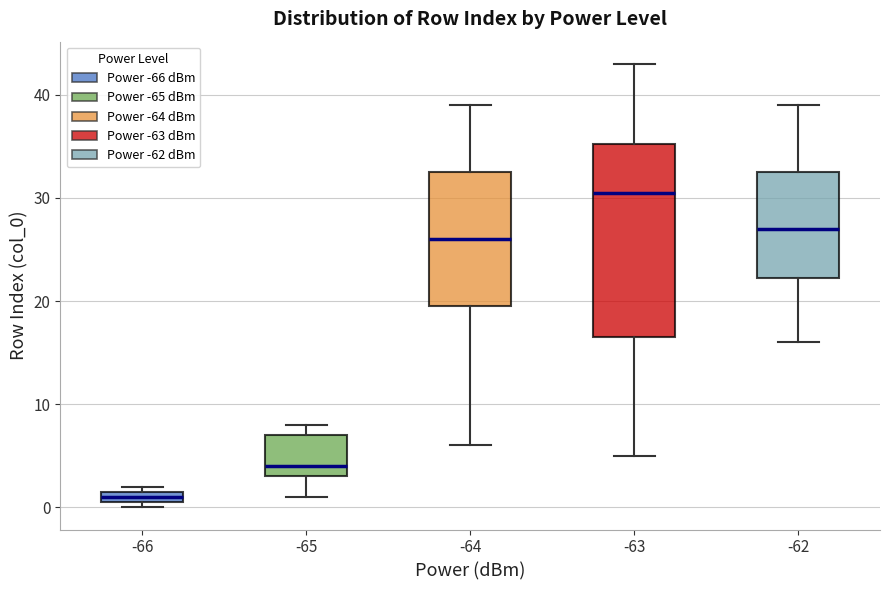

Comparing the boxes themselves (not the whiskers), which one is the tallest?

-63